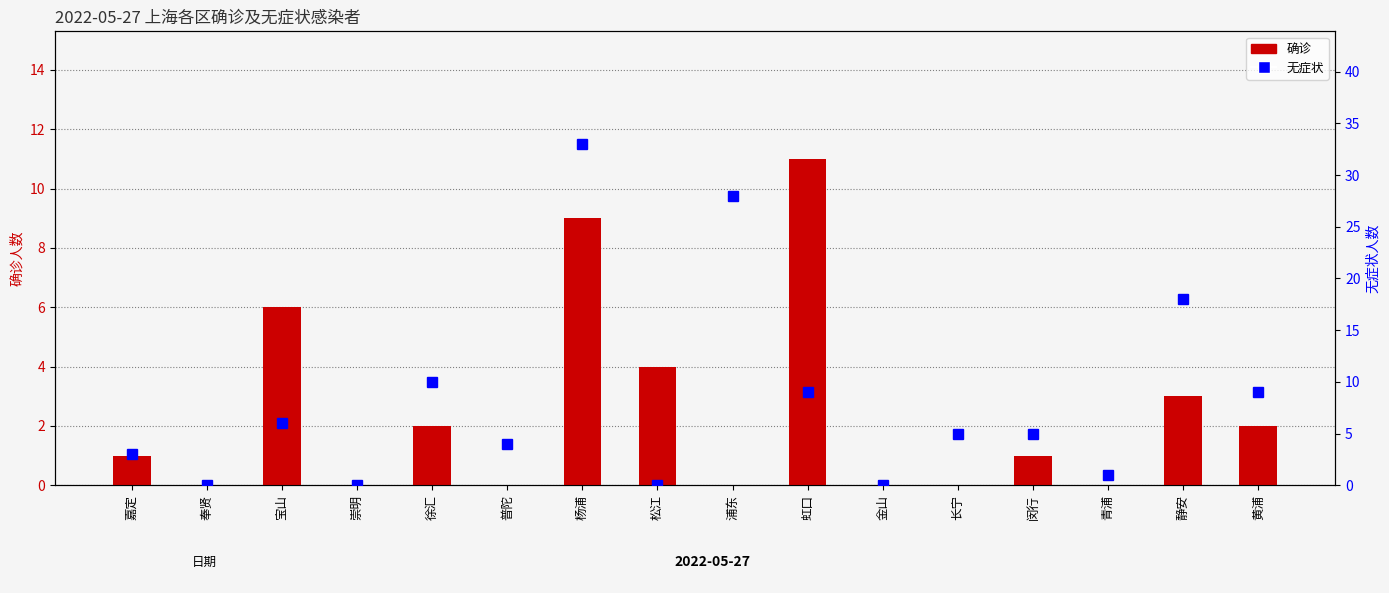

True or false: 确诊 has a value of 3 at 奉贤.

False